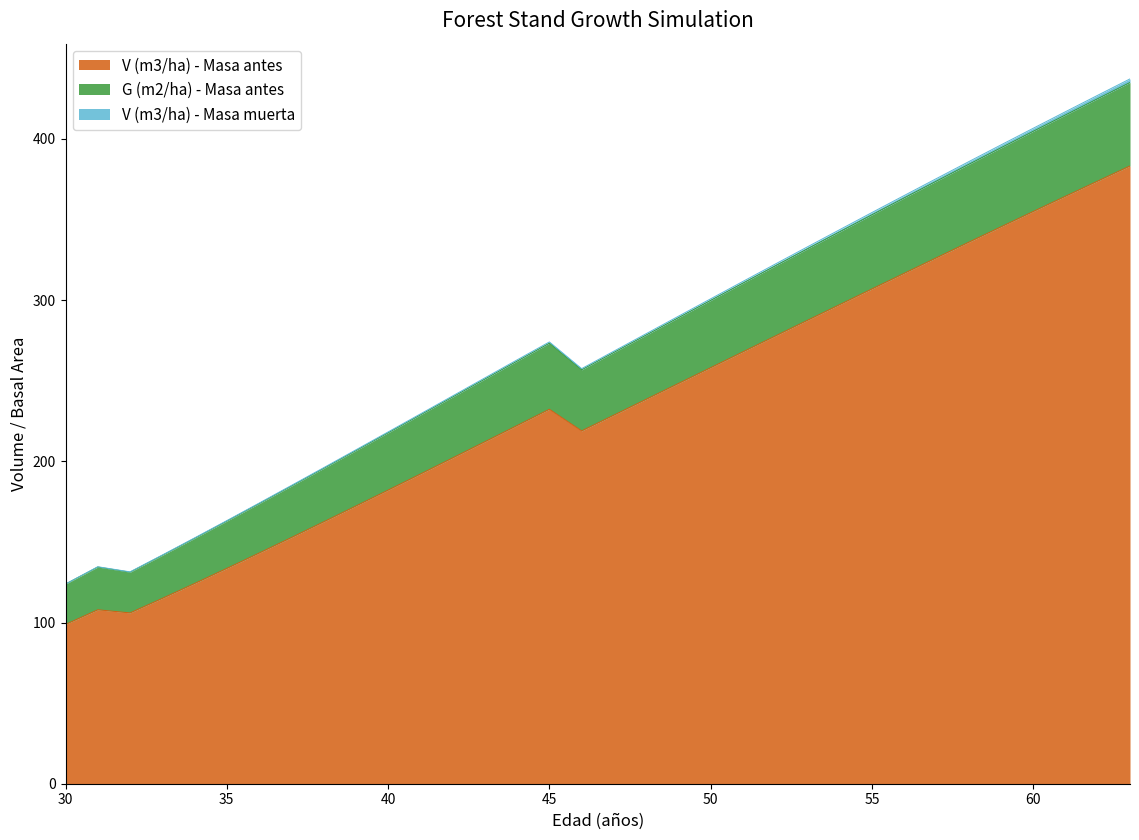

How many series are shown in this chart?

3